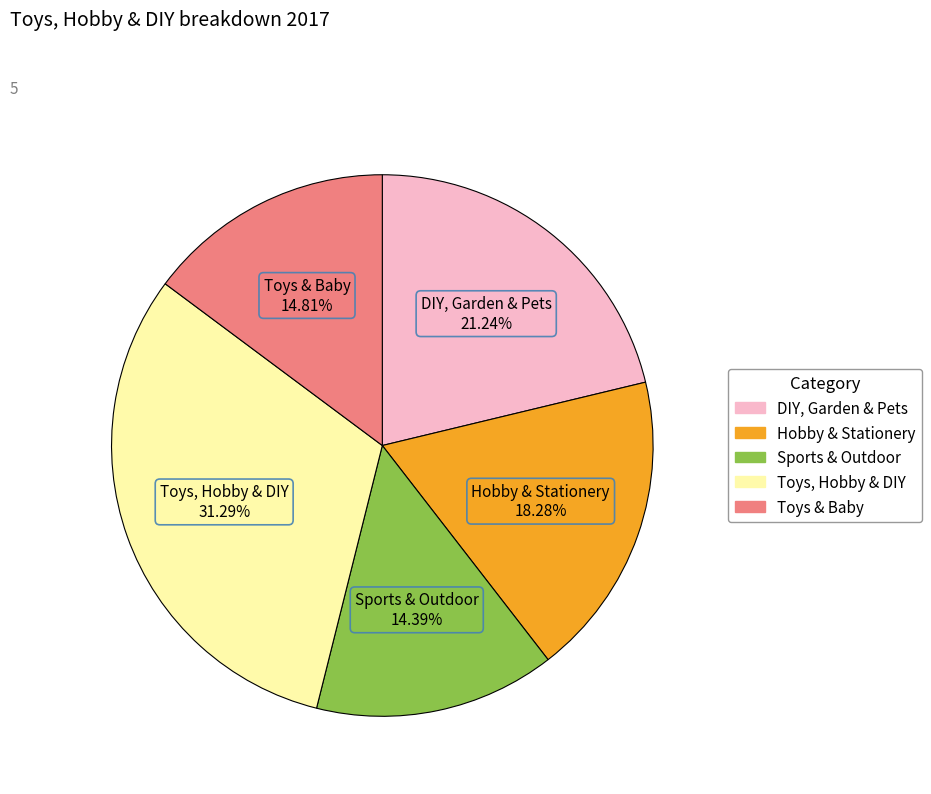

Which has a higher value, Sports & Outdoor or Toys, Hobby & DIY?

Toys, Hobby & DIY